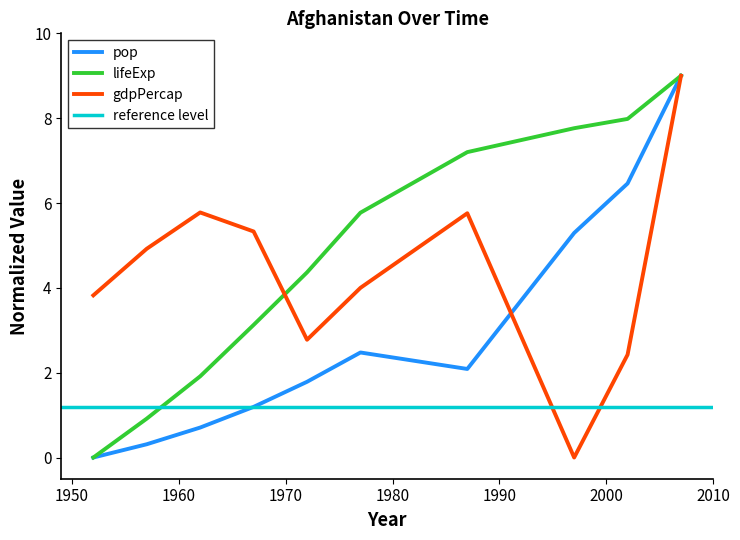

Which series changed the most between 1962 and 2007?

pop